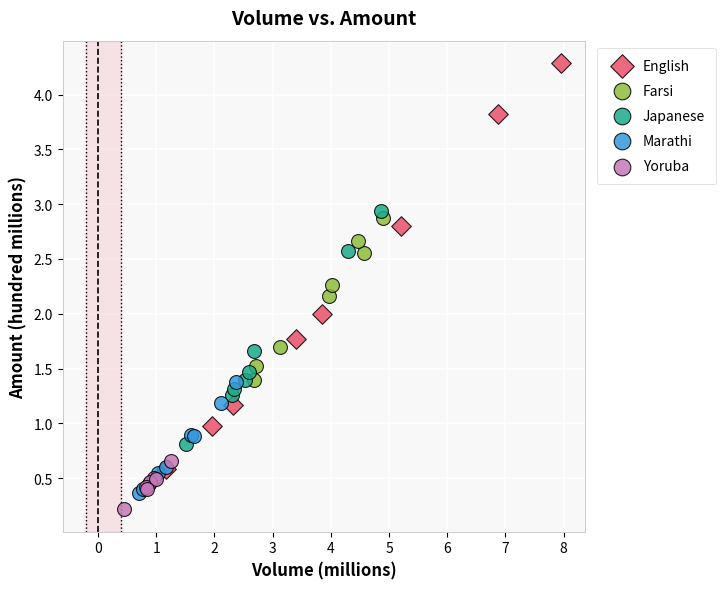

Which series contains the highest Y value?

English